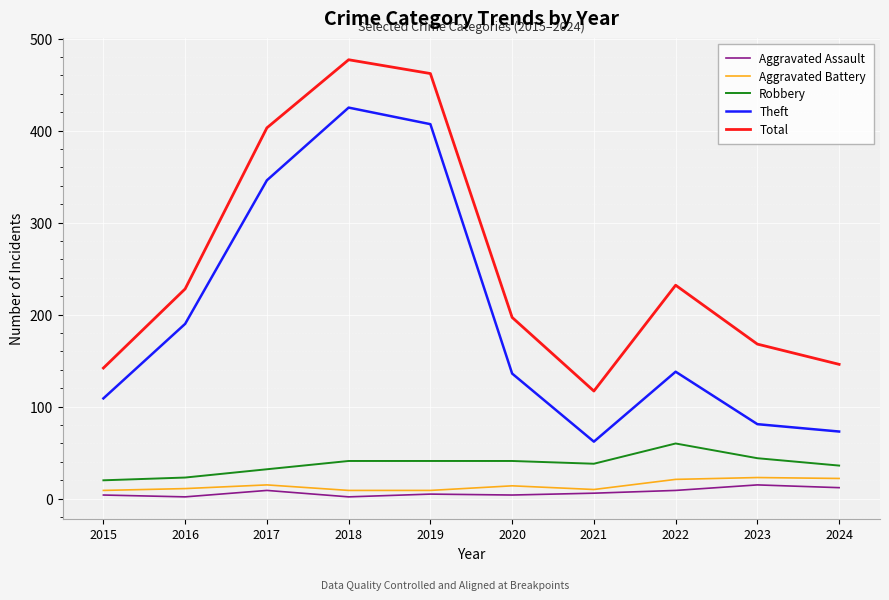

How many distinct data groups are displayed?

5